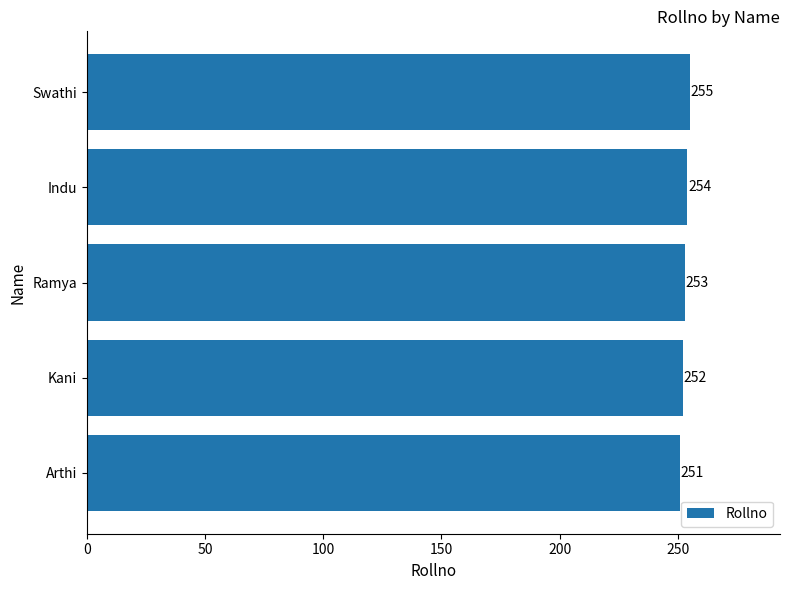

Read the value at Arthi.

251